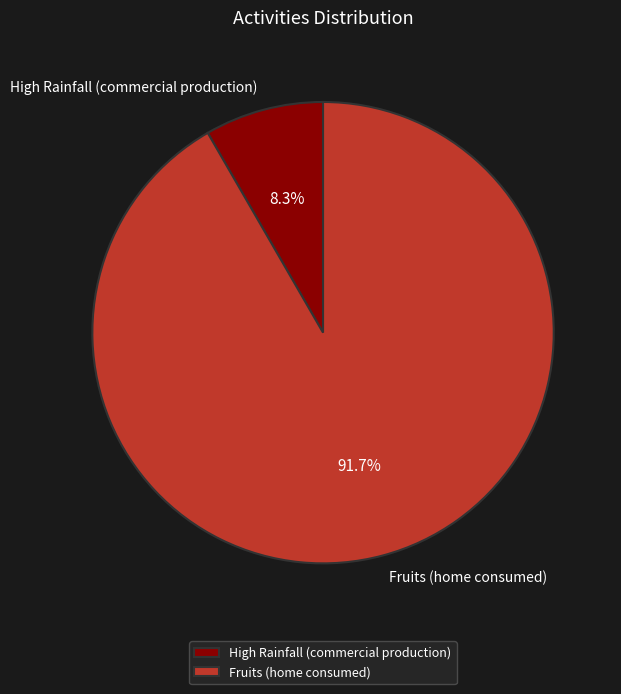

To the nearest percent, what percentage of the pie is Fruits (home consumed)?

92%